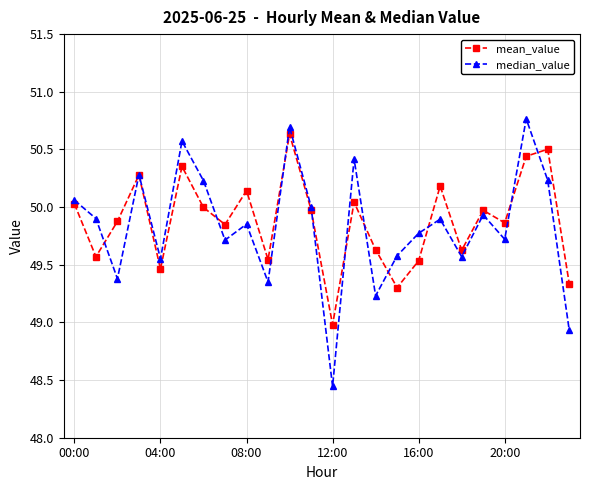

What is the maximum value for median_value?

50.8